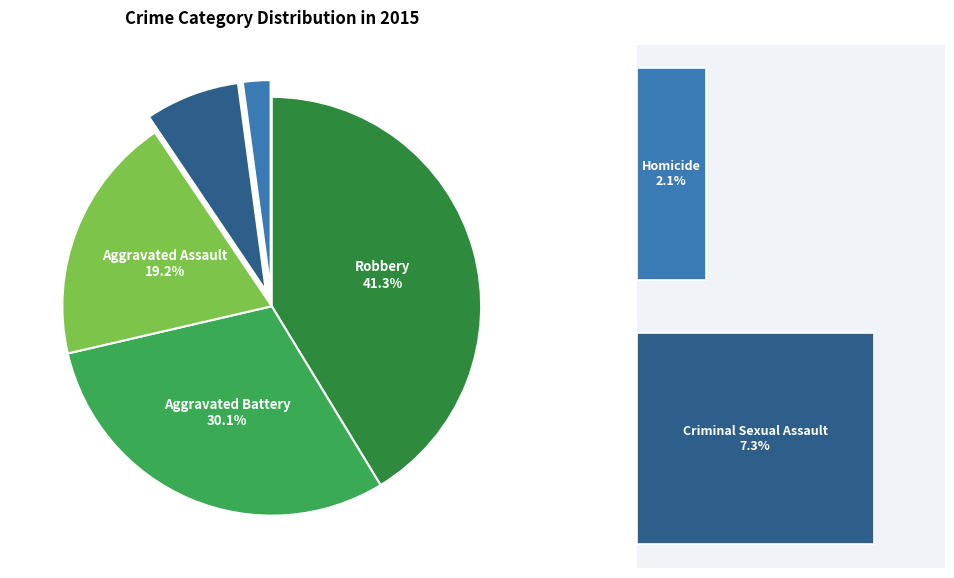

Is it true that Aggravated Assault is 28% of the pie?

False